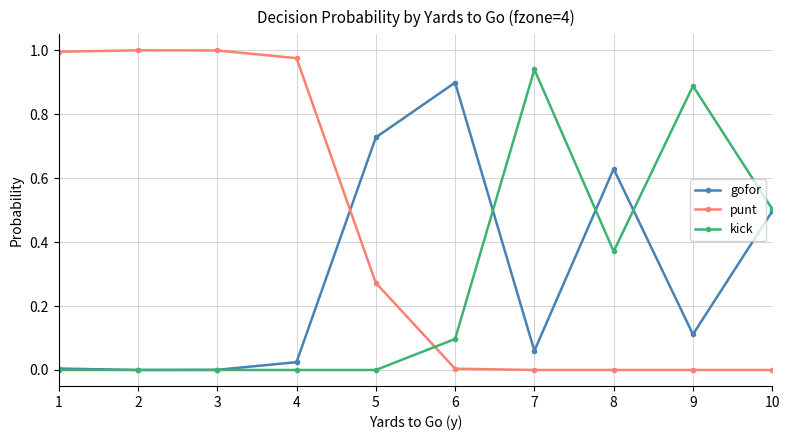

At which label does kick reach its peak?

7